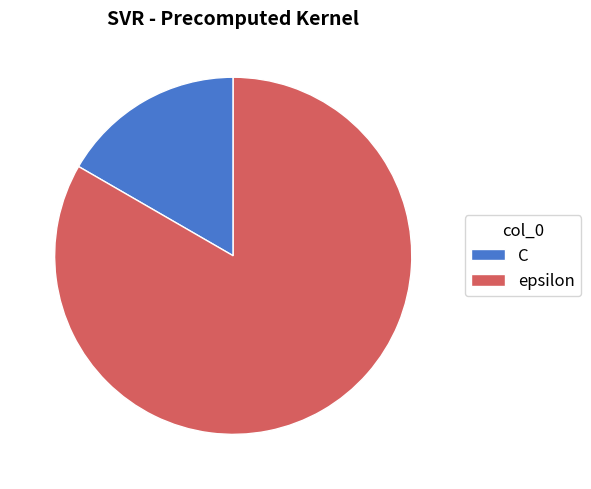

Approximately how many times larger is the value at epsilon compared to C?

5.0